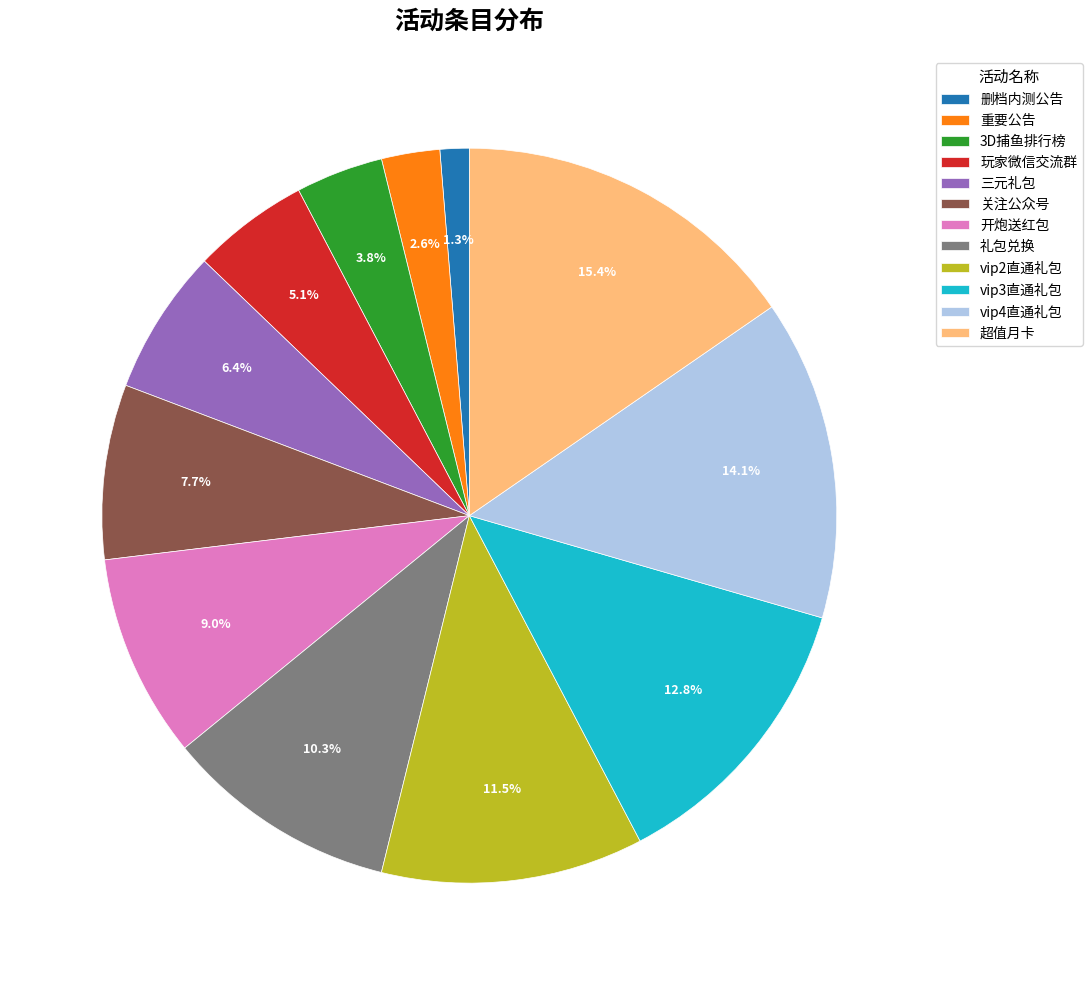

Does 开炮送红包 represent more than half of the total?

No